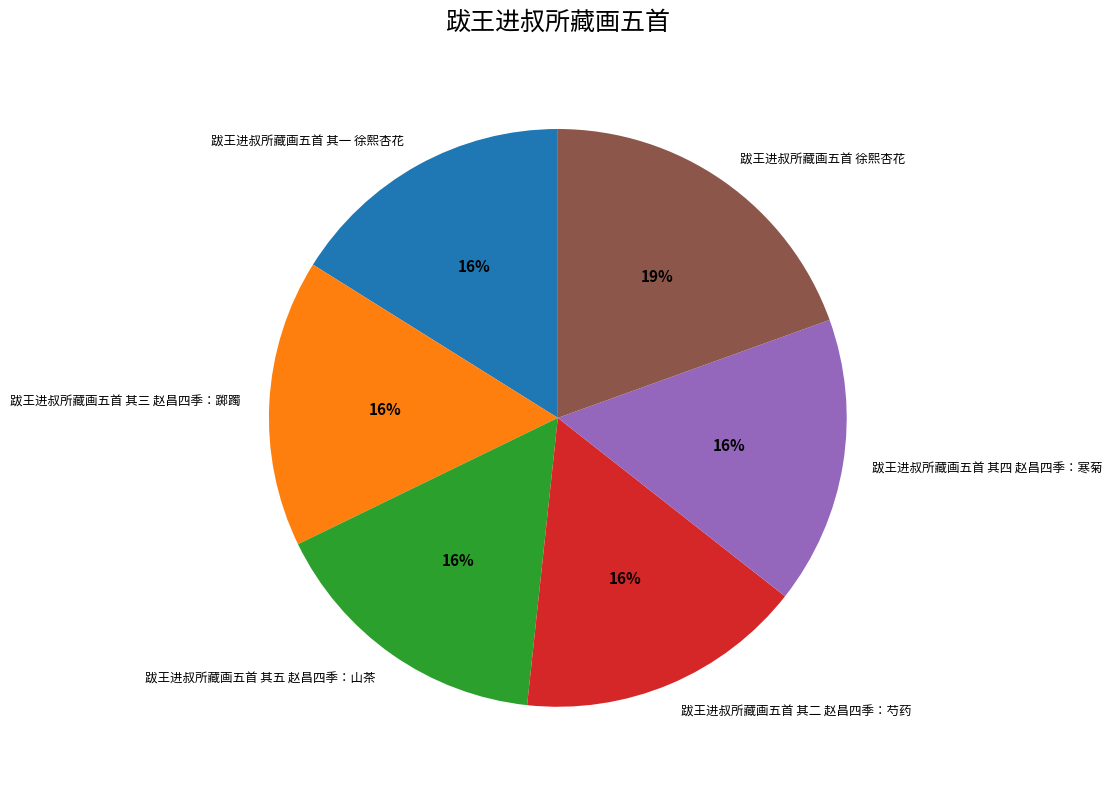

Combined, do 跋王进叔所藏画五首 其五 赵昌四季：山茶 and 跋王进叔所藏画五首 其二 赵昌四季：芍药 account for over 50%?

No